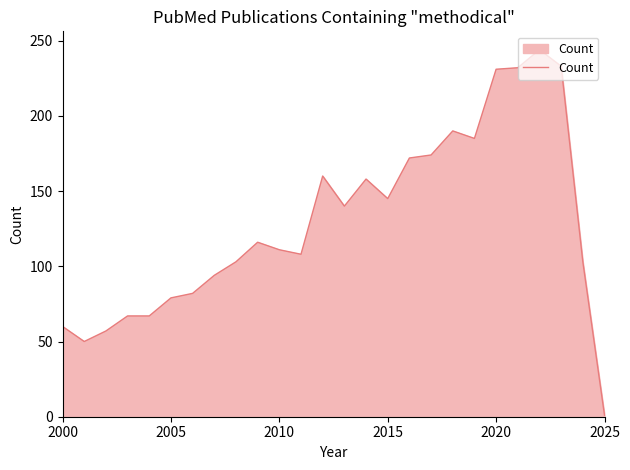

What is the maximum value shown in the chart?

244